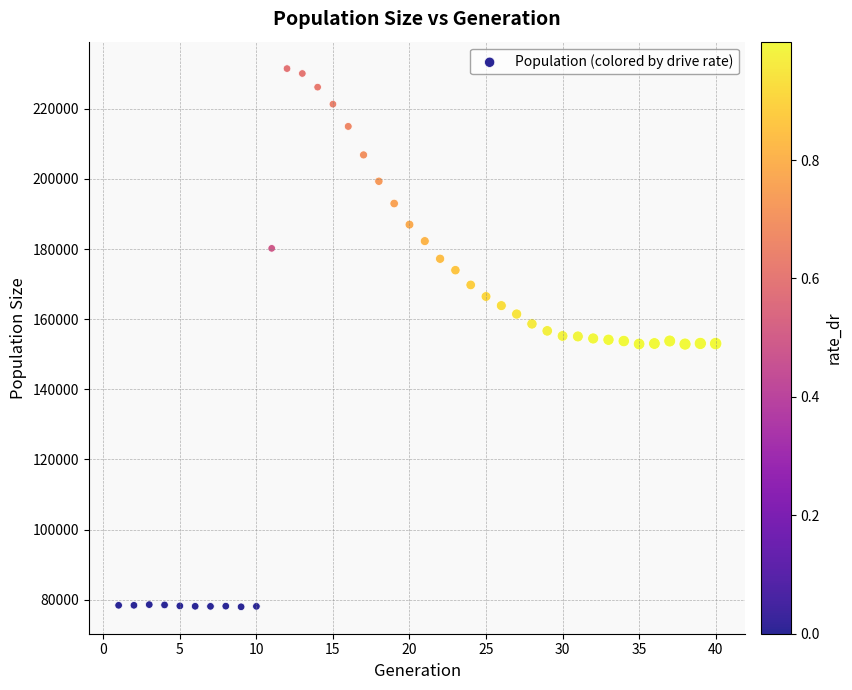

What is the range of Y values (max minus min)?

153557